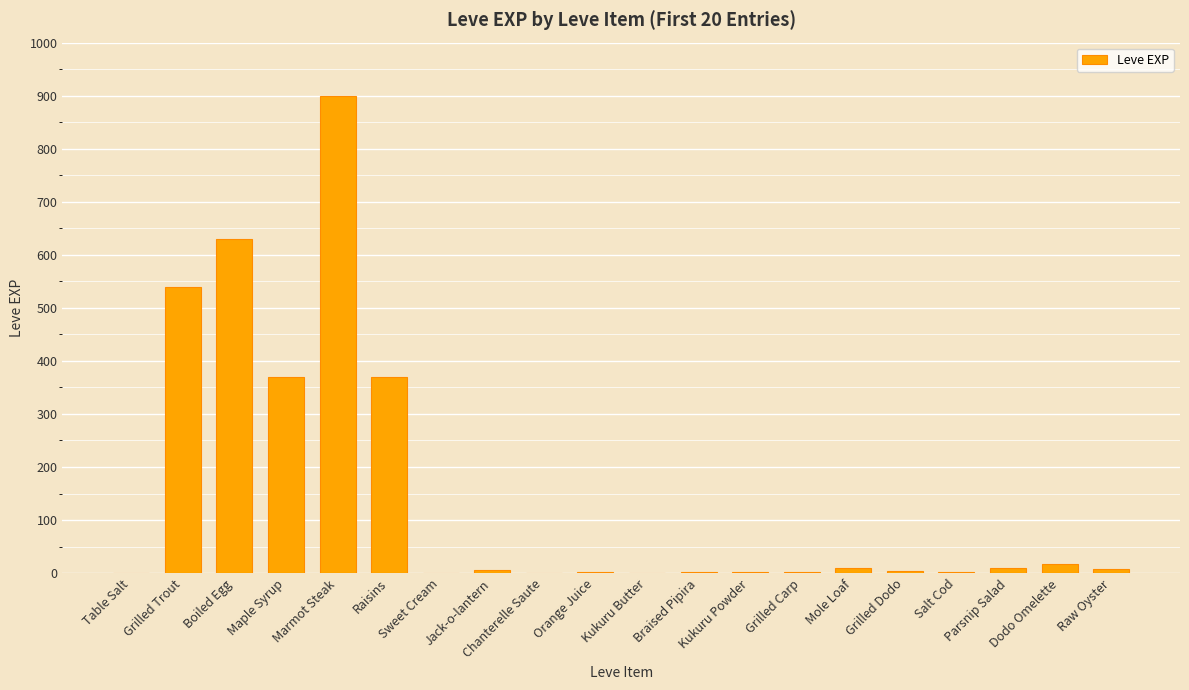

Are the bars grouped side by side (vs. stacked)?

No